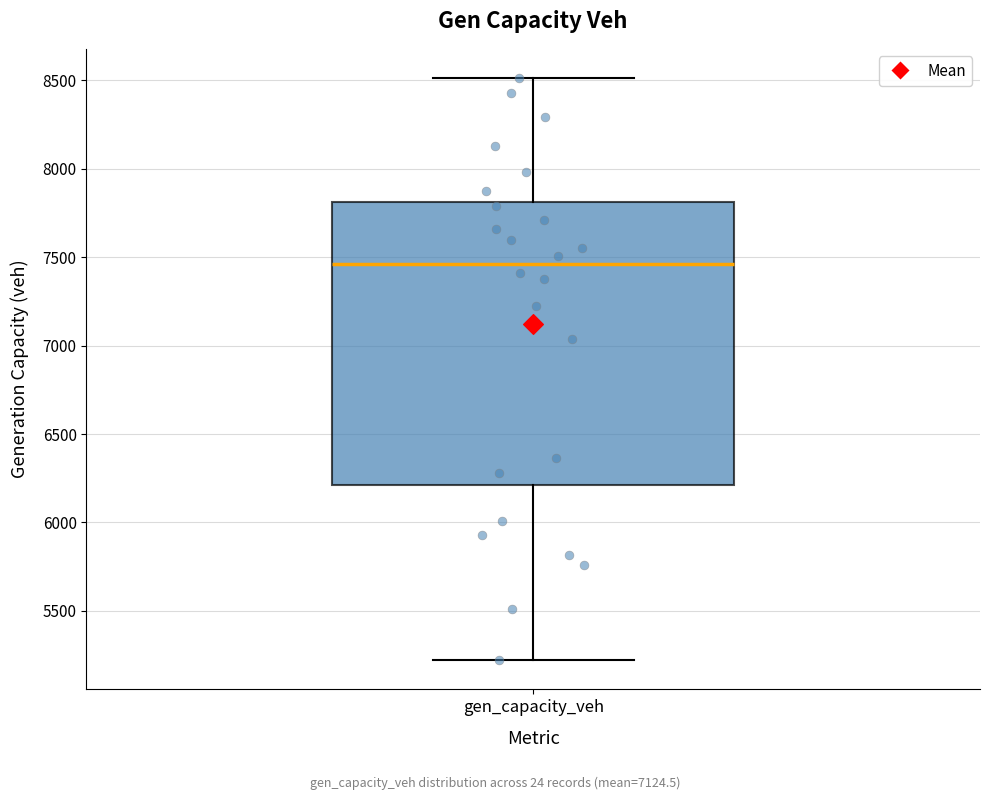

Where does the lower whisker of the box for gen_capacity_veh end on the y-axis? The values are not printed on the chart, so give them approximately, as read against the axis.

5200